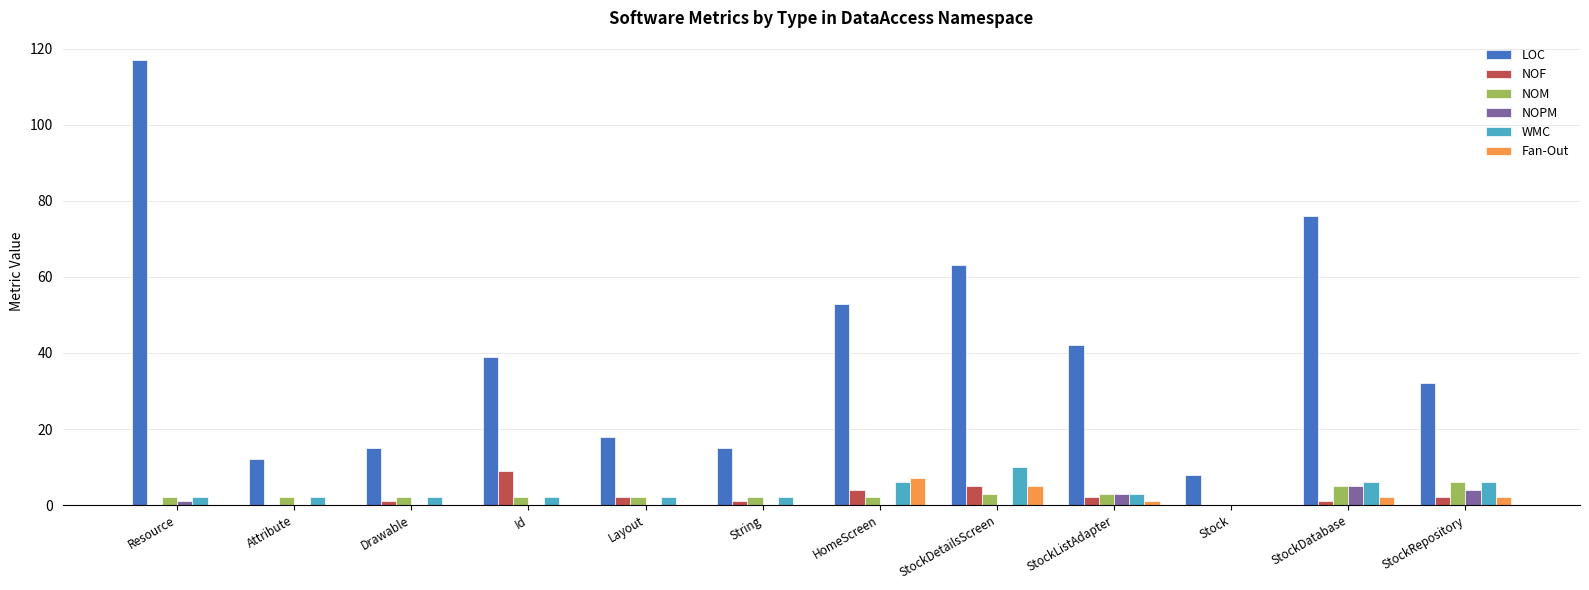

Is the value of Fan-Out at Layout greater than the value of NOF at StockDatabase?

No